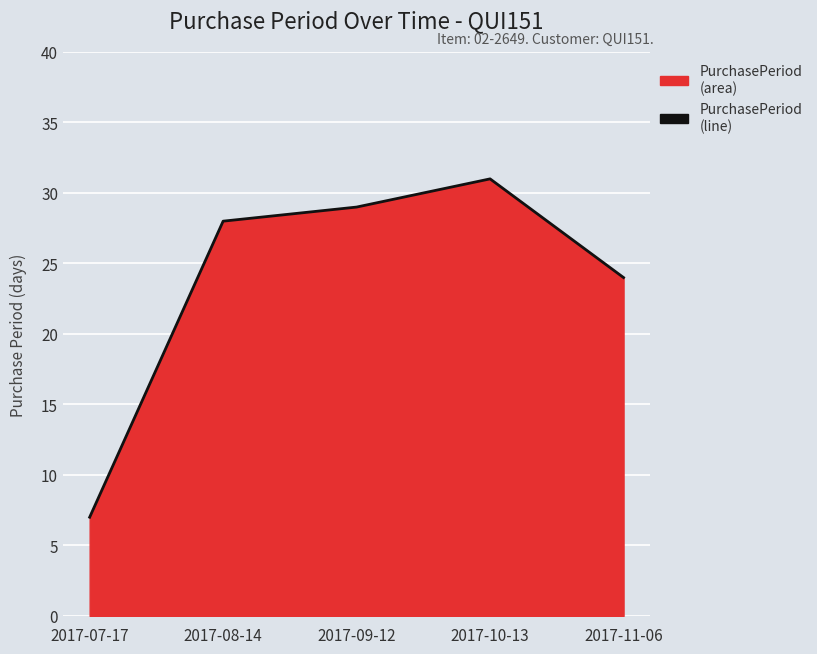

Reading right to left, what are all the values shown in this chart?

2017-11-06=24	2017-10-13=31	2017-09-12=29	2017-08-14=28	2017-07-17=7